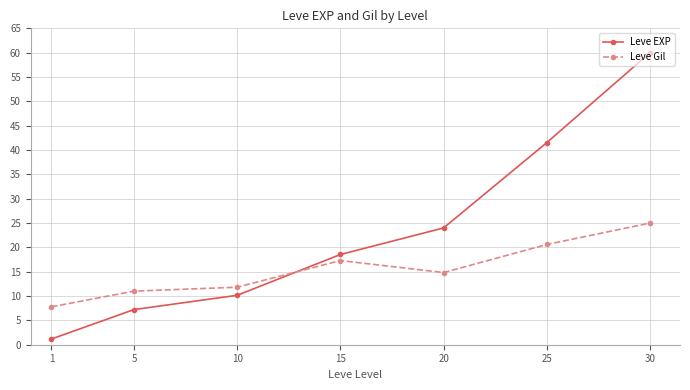

Where is Leve EXP nearest to the value 30?

20